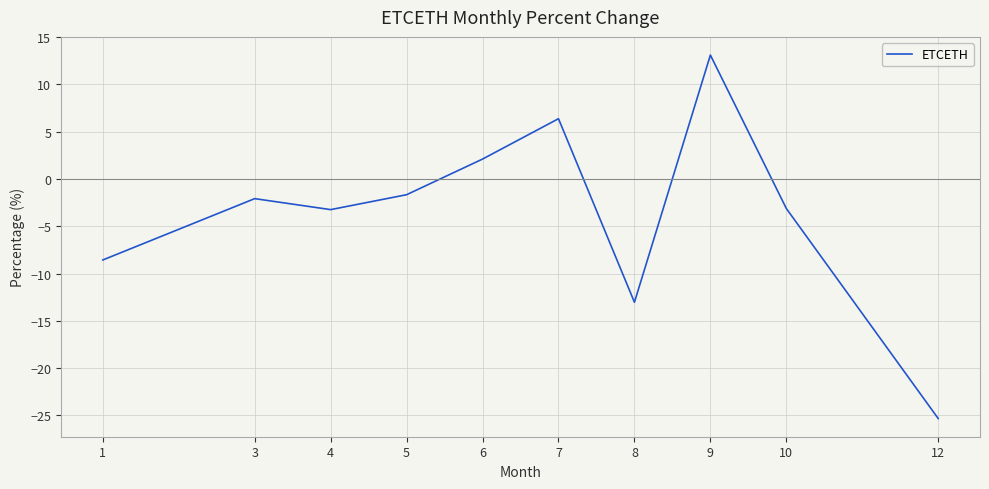

What is the smallest value displayed?

-25.3